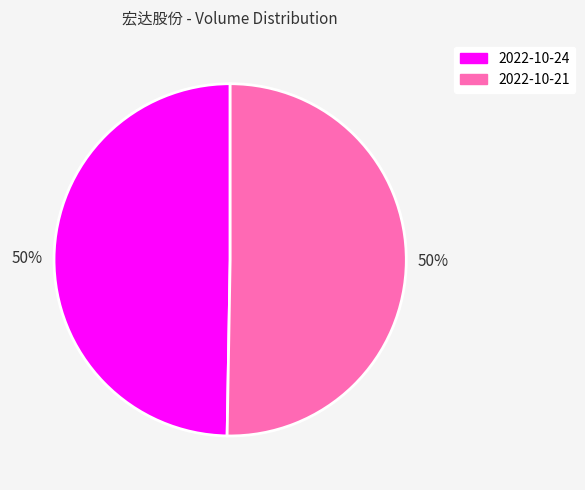

To the nearest percent, what is the average slice percentage?

50%